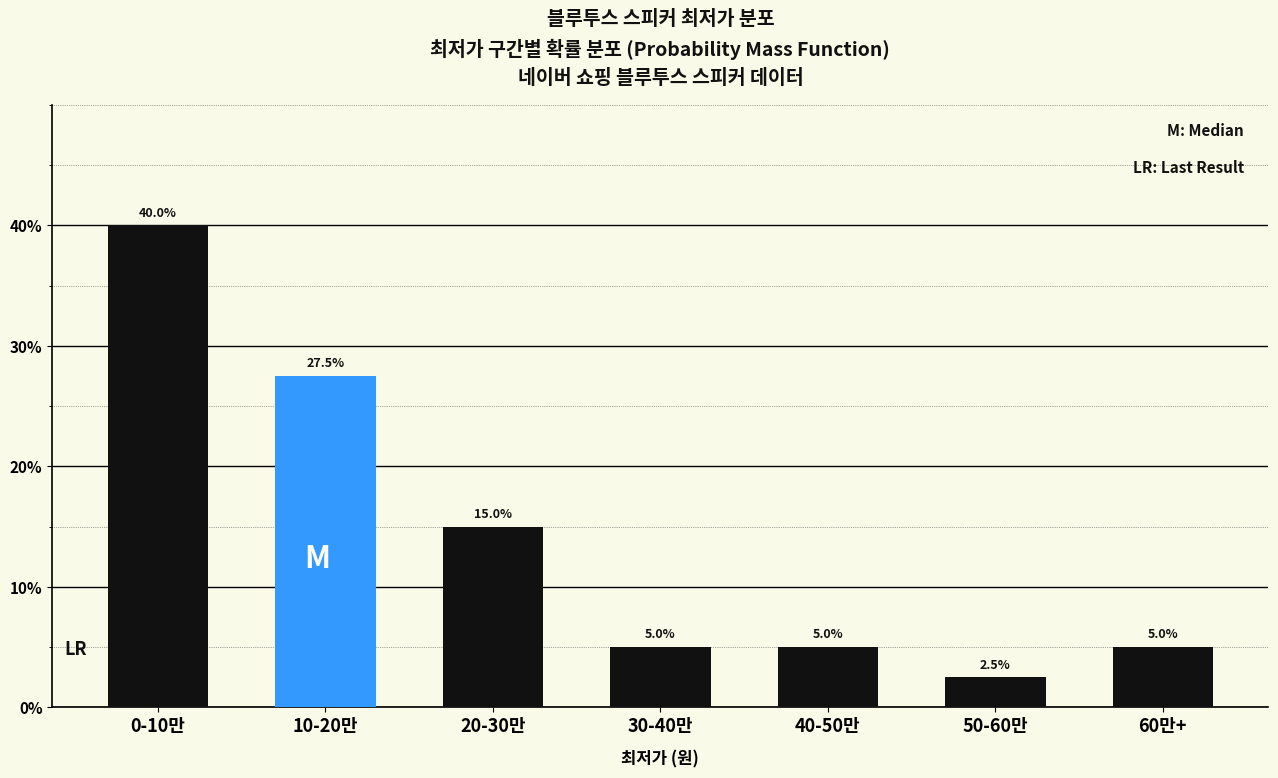

Reading left to right, extract all data points from this chart.

40.0	27.5	15.0	5.0	5.0	2.5	5.0